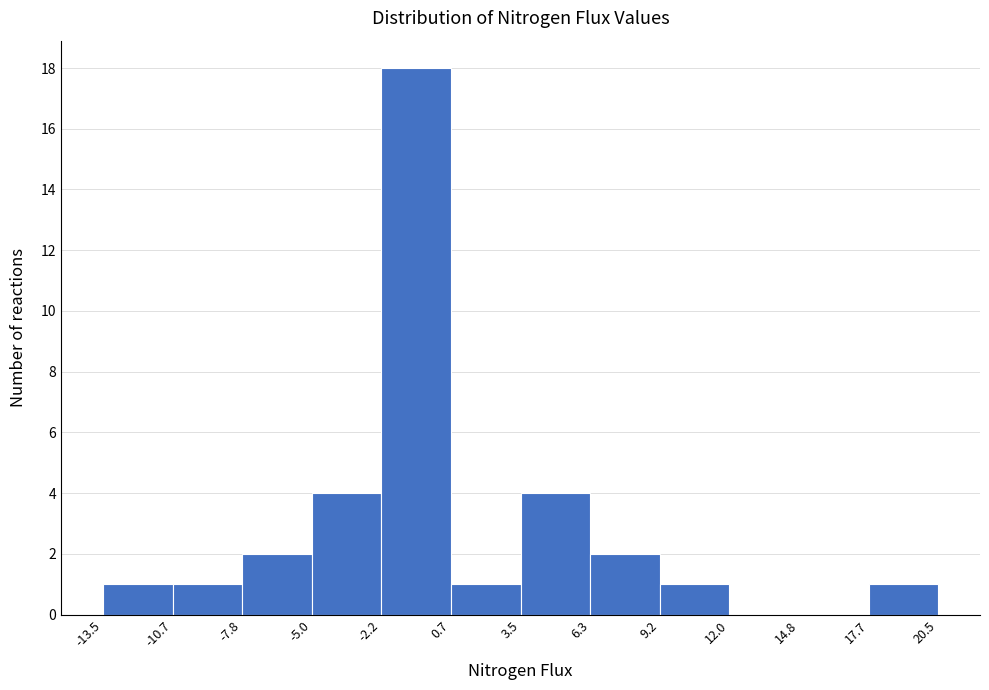

Reading left to right, list every bar in this chart as the range it spans on the x-axis followed by its height. The values are not printed on the chart, so give them approximately, as read against the axis.

-13.5 to -10.7: 1
-10.7 to -7.8: 1
-7.8 to -5.0: 2
-5.0 to -2.2: 4
-2.2 to 0.7: 18
0.7 to 3.5: 1
3.5 to 6.3: 4
6.3 to 9.2: 2
9.2 to 12.0: 1
12.0 to 14.8: 0
14.8 to 17.7: 0
17.7 to 20.5: 1